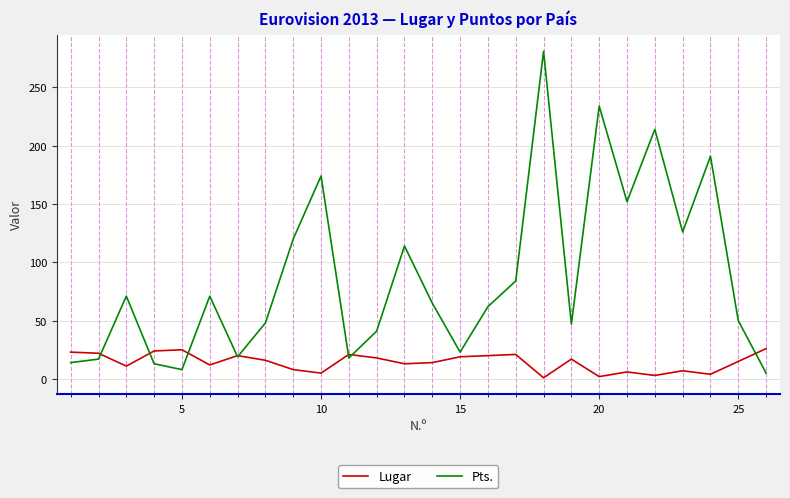

What is the maximum value shown in the chart?

281